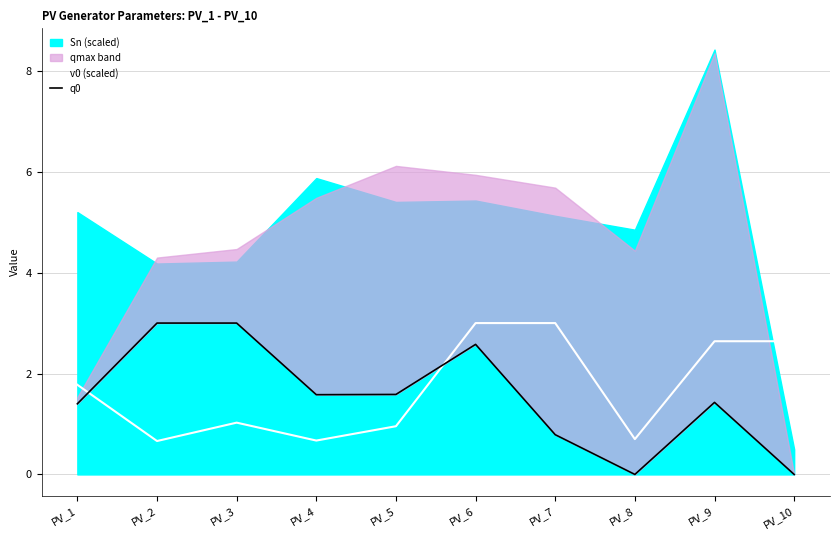

What is the highest value of the v0 (scaled) series?

3.0